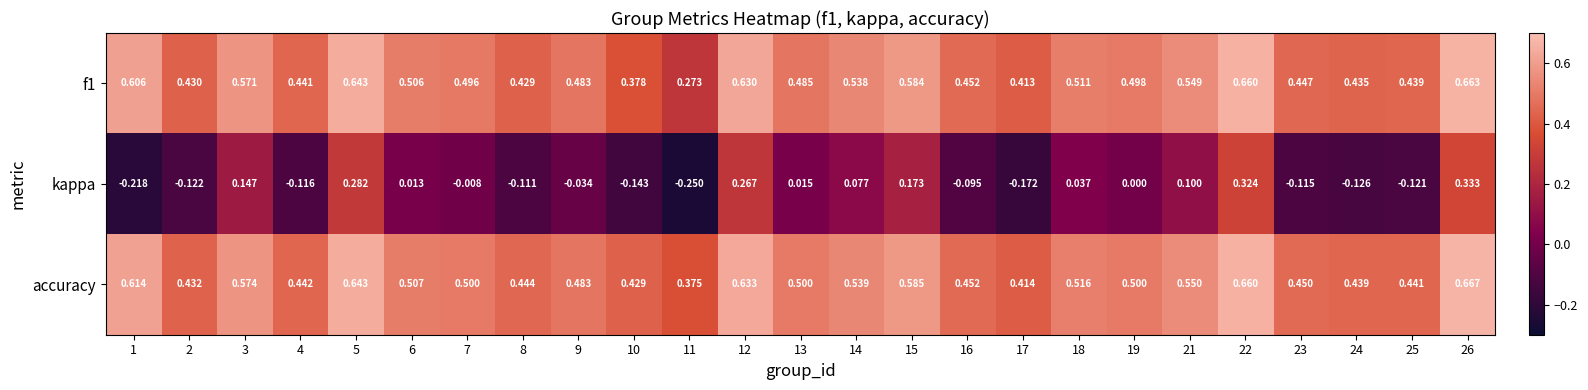

Which series has the largest range (max minus min)?

kappa